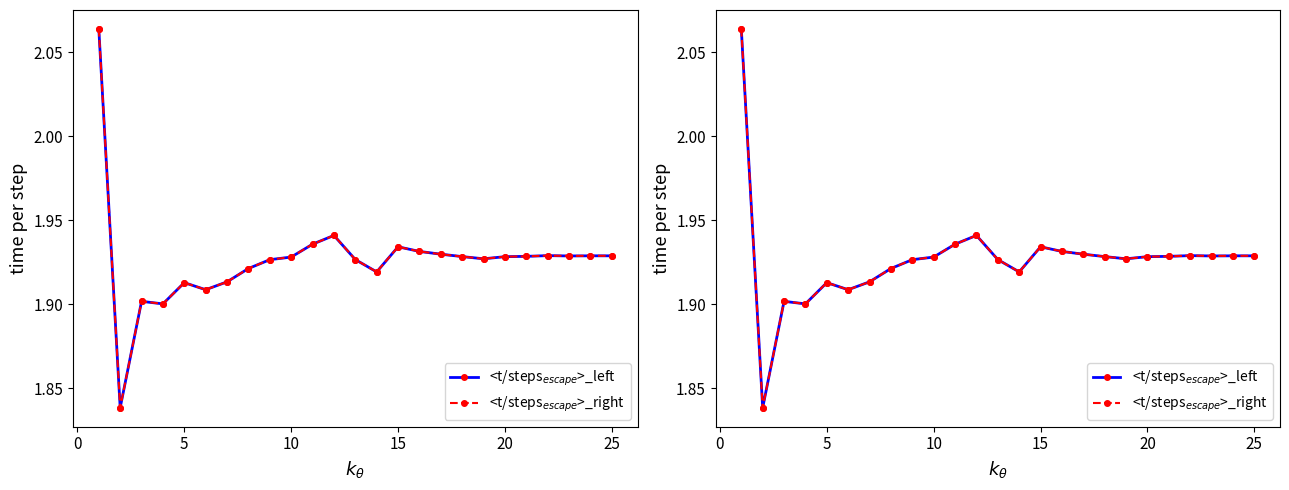

Which series has the widest spread of values?

<t/steps$_{escape}$>_left